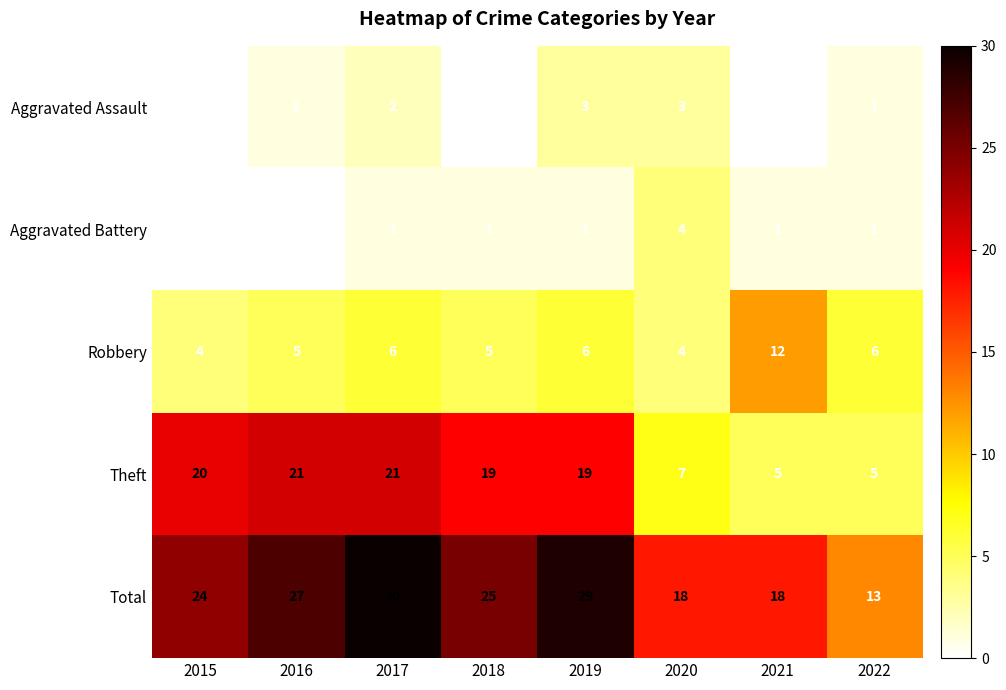

Which category has the lowest value in the Total series?

2022